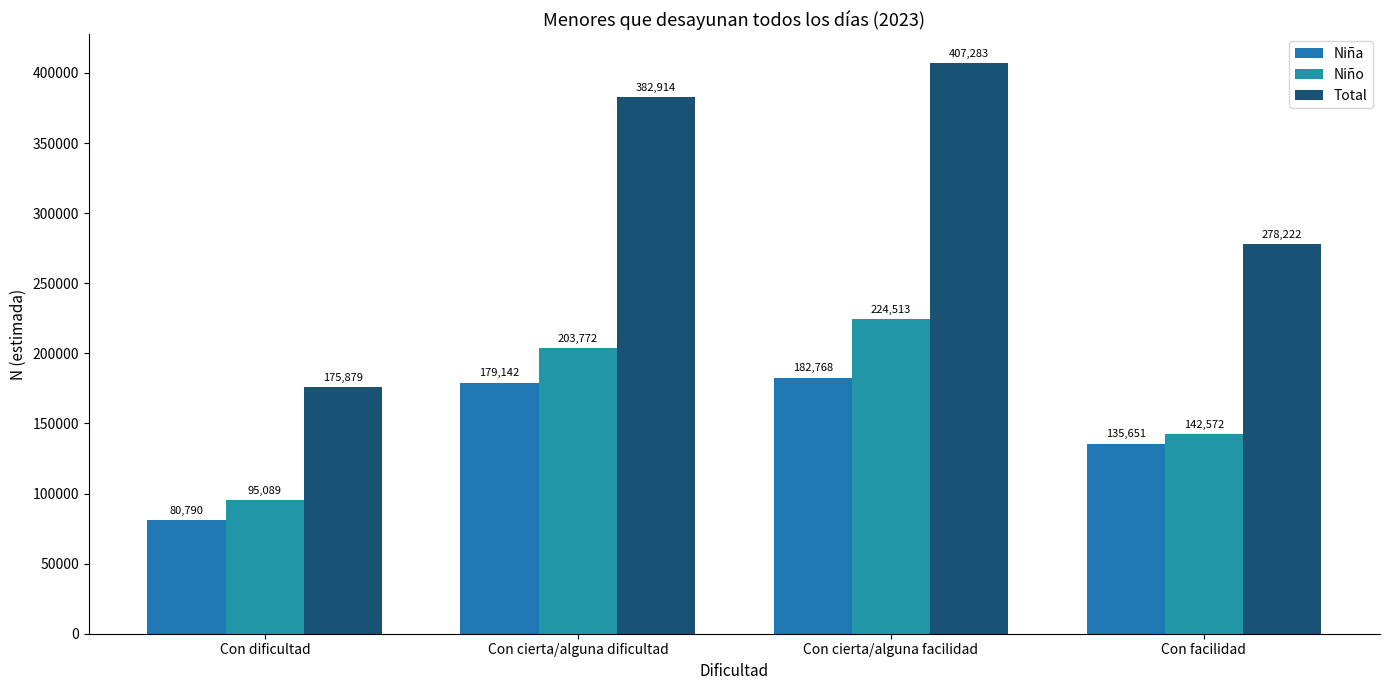

What is the highest value of the Niño series?

224513